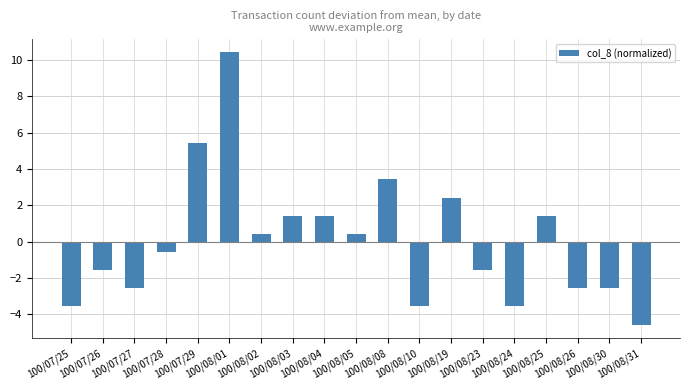

Reading left to right, what are all the values shown in this chart?

-3.6	-1.6	-2.6	-0.6	5.4	10.4	0.4	1.4	1.4	0.4	3.4	-3.6	2.4	-1.6	-3.6	1.4	-2.6	-2.6	-4.6